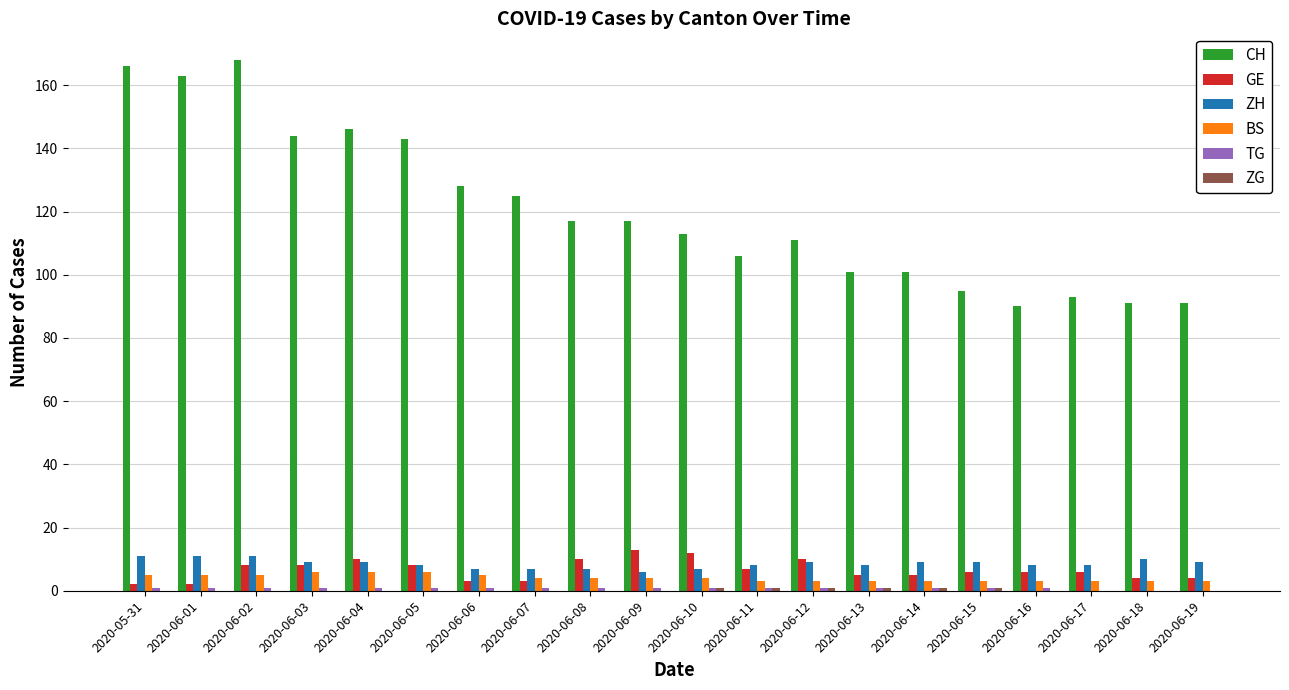

Is it true that ZH equals 8 at 2020-06-11?

True